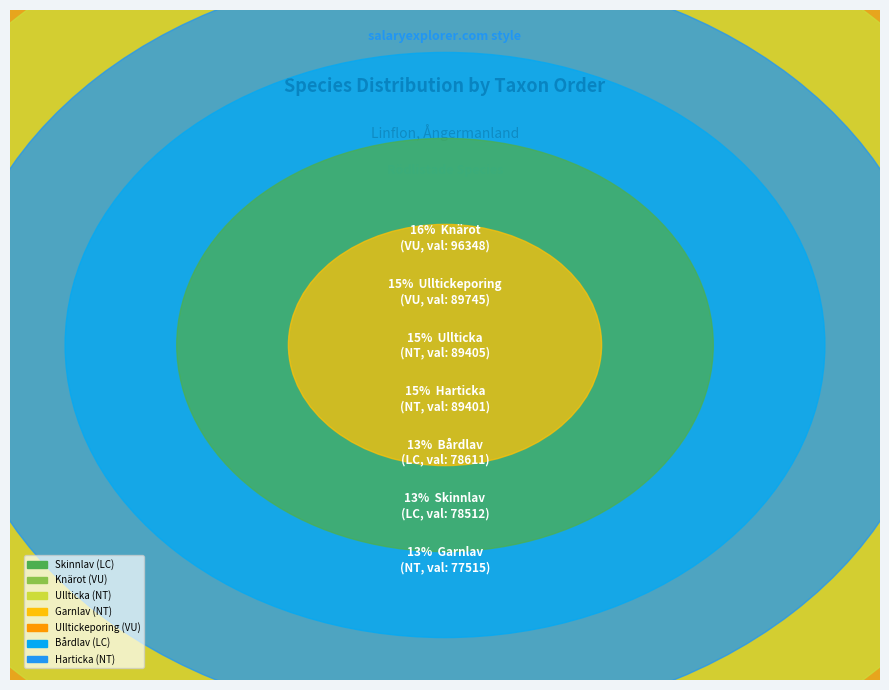

Count the number of slices in the pie.

7